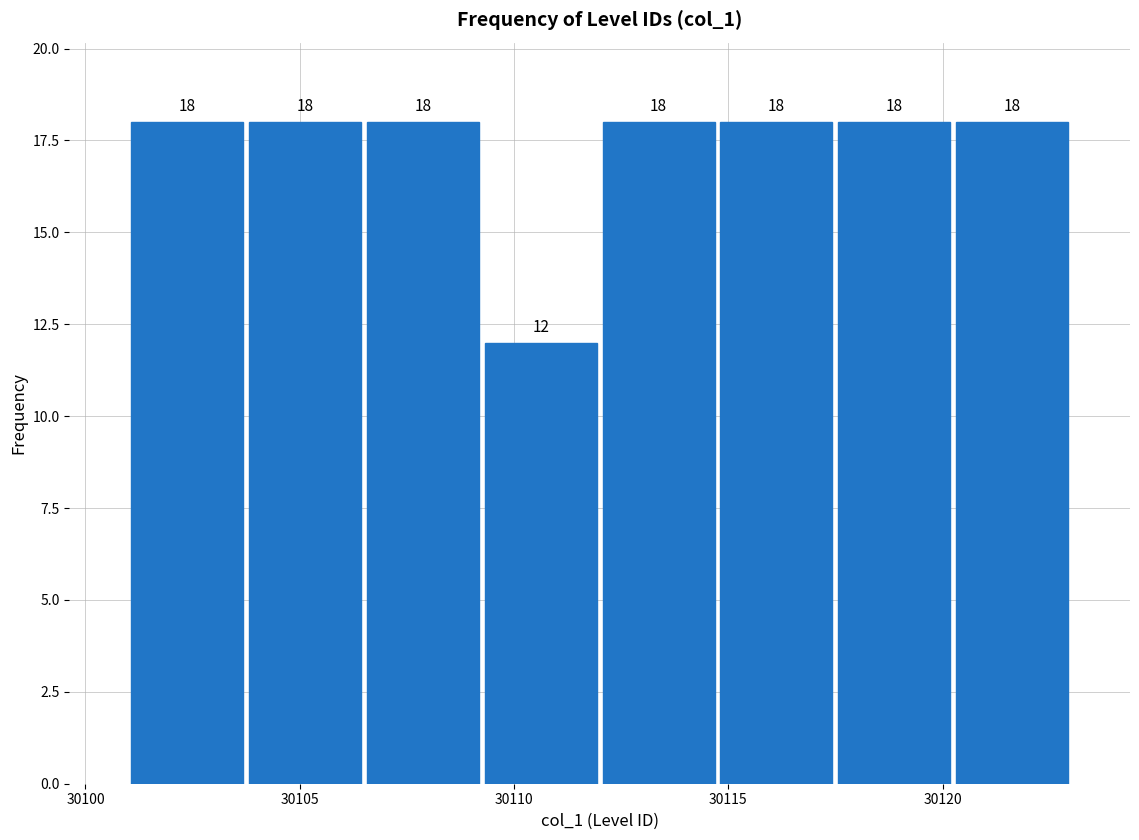

What is the height of the bar covering 30103.75 to 30106.50 on the x-axis? The bar edges are not printed on the chart, so give them approximately, as read against the axis.

18